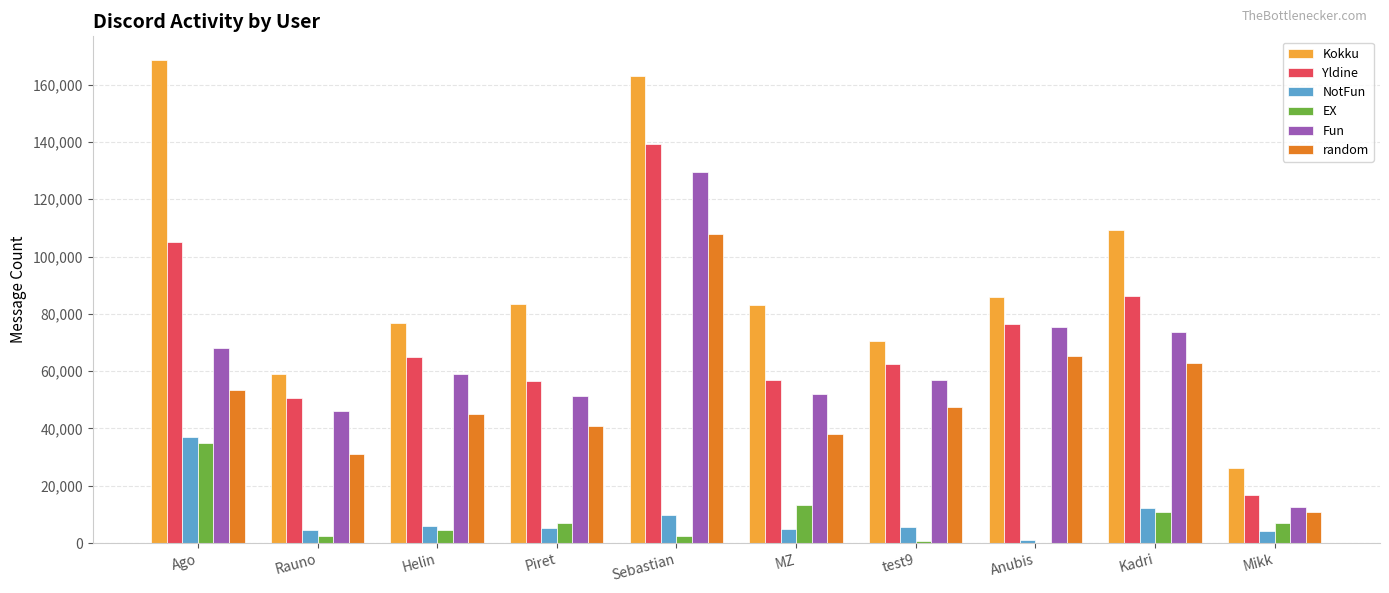

What is the difference between the random values at Ago and Piret?

12755